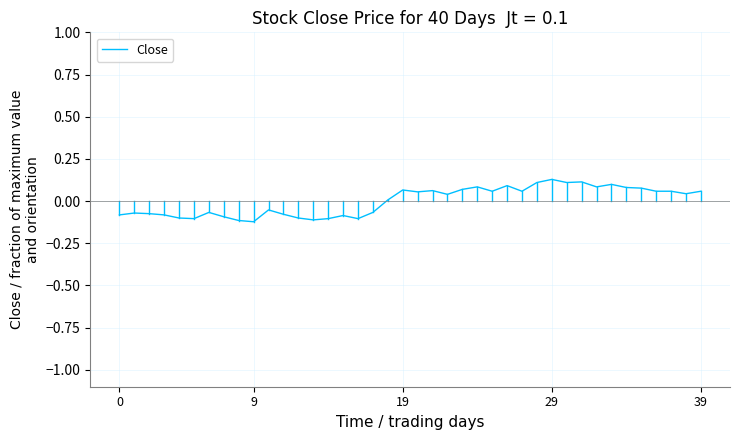

What is the difference between the maximum and minimum values?

0.3